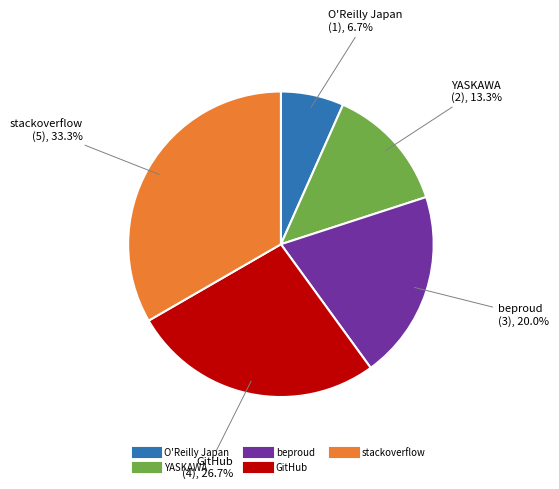

Combined, do YASKAWA and stackoverflow account for over 50%?

No